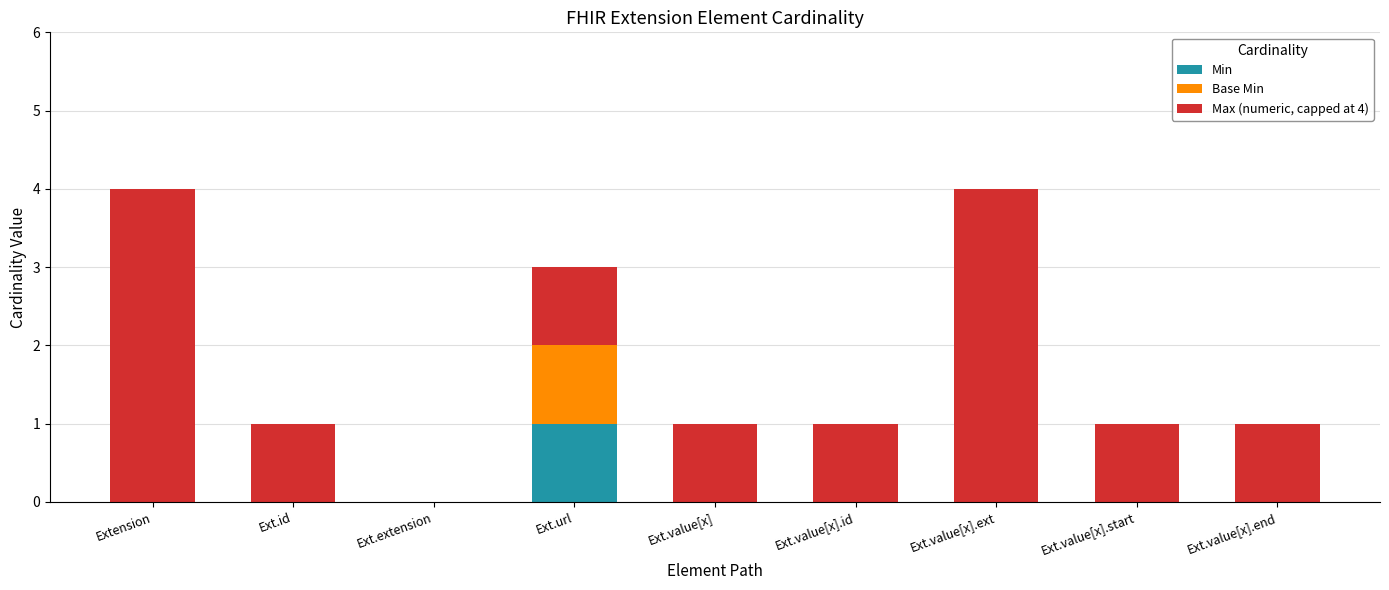

The Min series shows 0 at Ext.value[x].end. True or false?

True